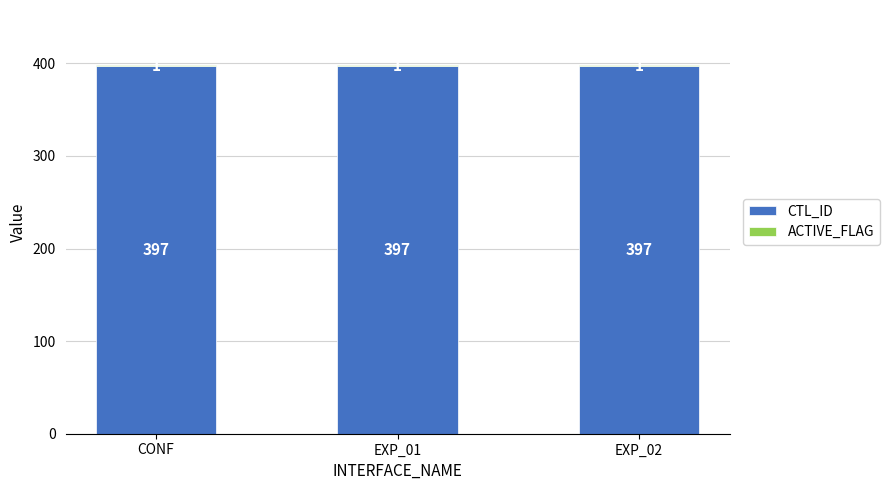

The CTL_ID series shows 397 at EXP_01. True or false?

True